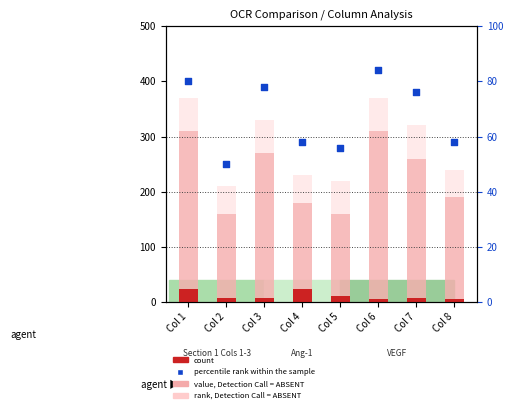

Which series reaches the minimum Y coordinate?

count